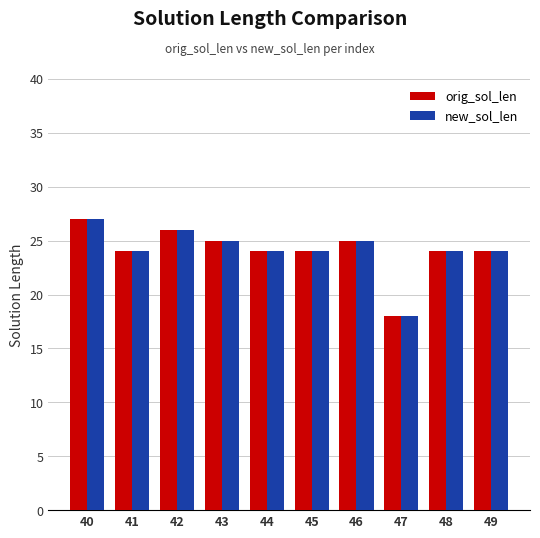

What is the maximum value for new_sol_len?

27